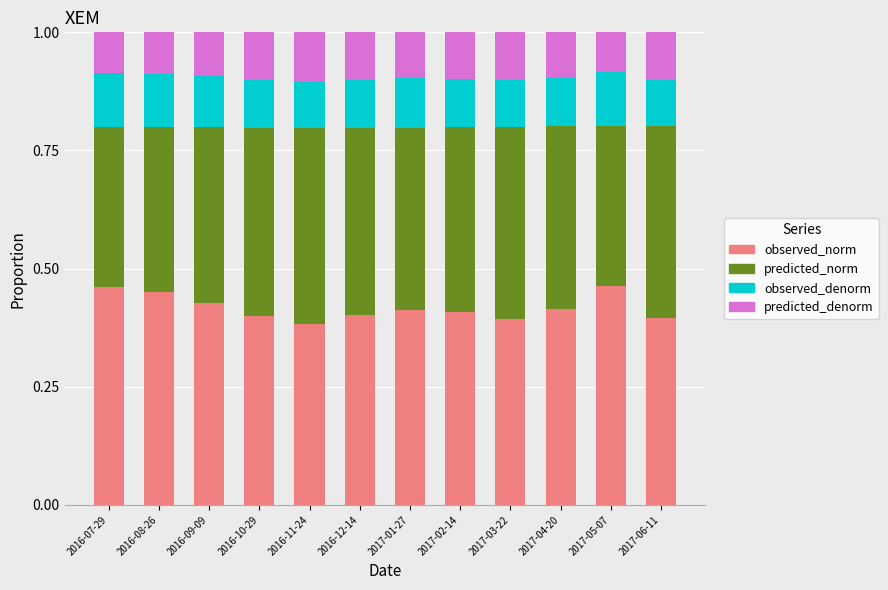

The value of observed_norm at 2016-10-29 is 0.4. True or false?

True